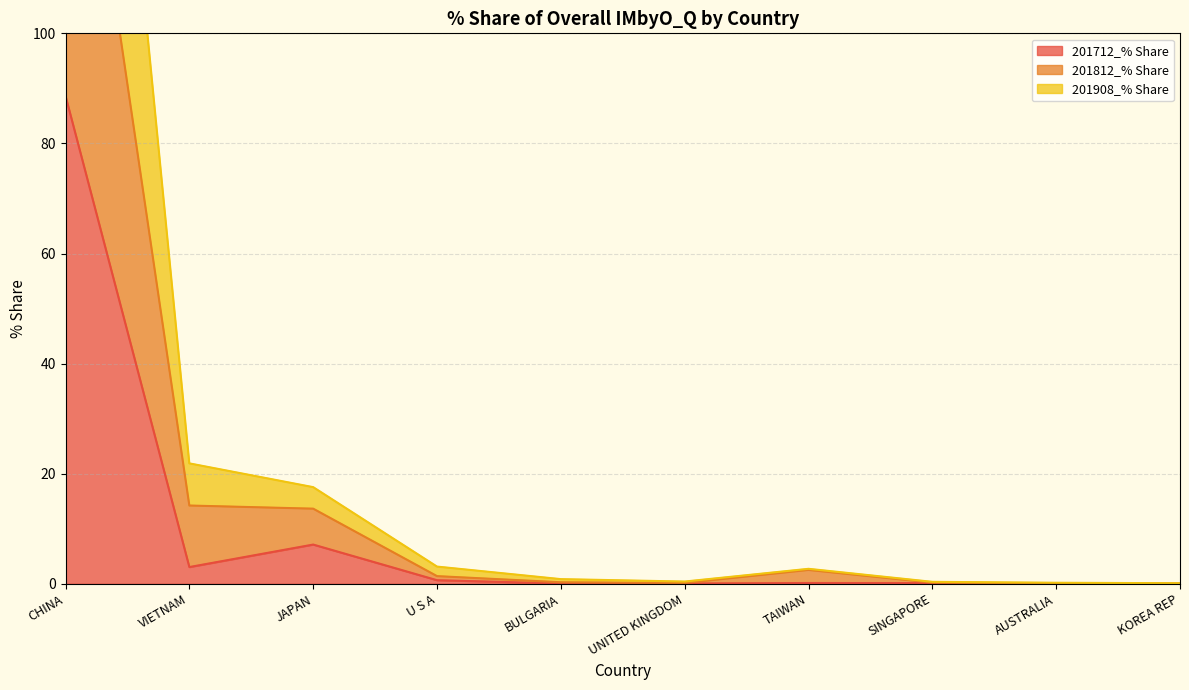

True or false: 201812_% Share and 201908_% Share intersect in this chart.

False